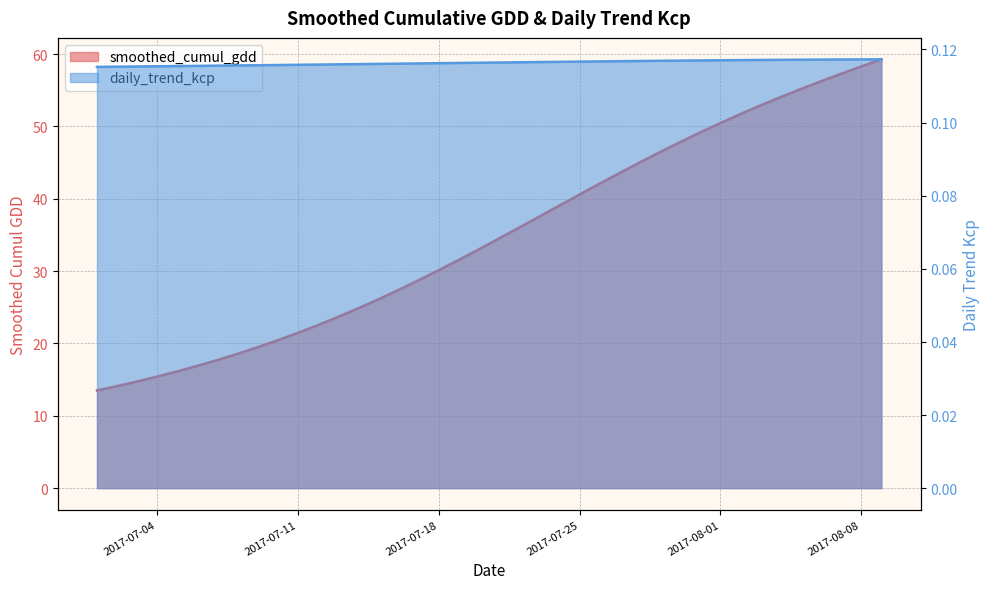

Reading right to left, list all the values displayed in this chart.

smoothed_cumul_gdd: 59.3	58.3	57.3	56.2	55.2	54.1	52.9	51.7	50.5	49.2	47.8	46.5	45.0	43.6	42.1	40.6	39.1	37.5	36.0	34.5	33.0	31.6	30.1	28.7	27.4	26.1	24.9	23.7	22.6	21.5	20.5	19.5	18.6	17.7	16.9	16.1	15.4	14.7	14.1	13.5
daily_trend_kcp: 0.1	0.1	0.1	0.1	0.1	0.1	0.1	0.1	0.1	0.1	0.1	0.1	0.1	0.1	0.1	0.1	0.1	0.1	0.1	0.1	0.1	0.1	0.1	0.1	0.1	0.1	0.1	0.1	0.1	0.1	0.1	0.1	0.1	0.1	0.1	0.1	0.1	0.1	0.1	0.1